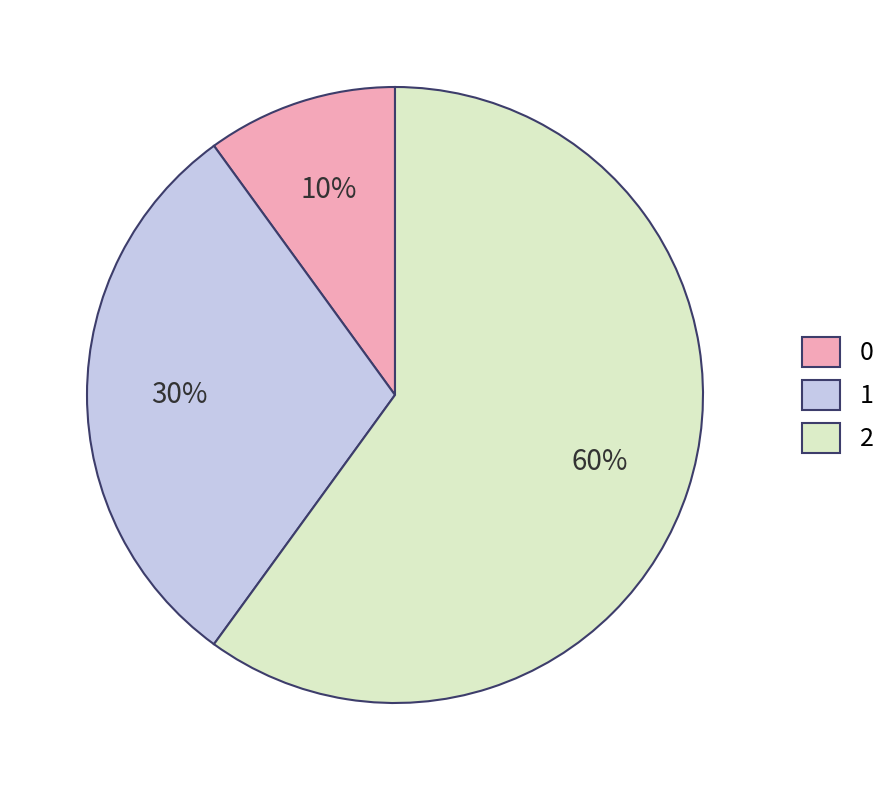

Does any single category account for the majority?

Yes